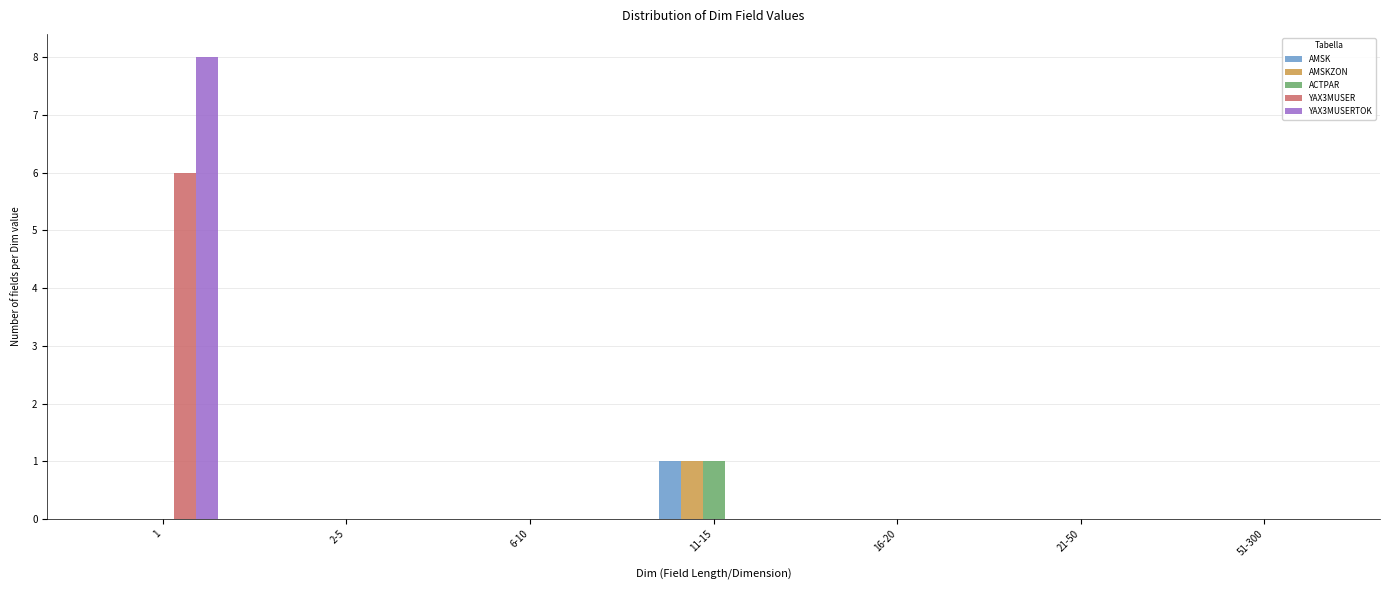

What is the total value across all series at 11-15?

3